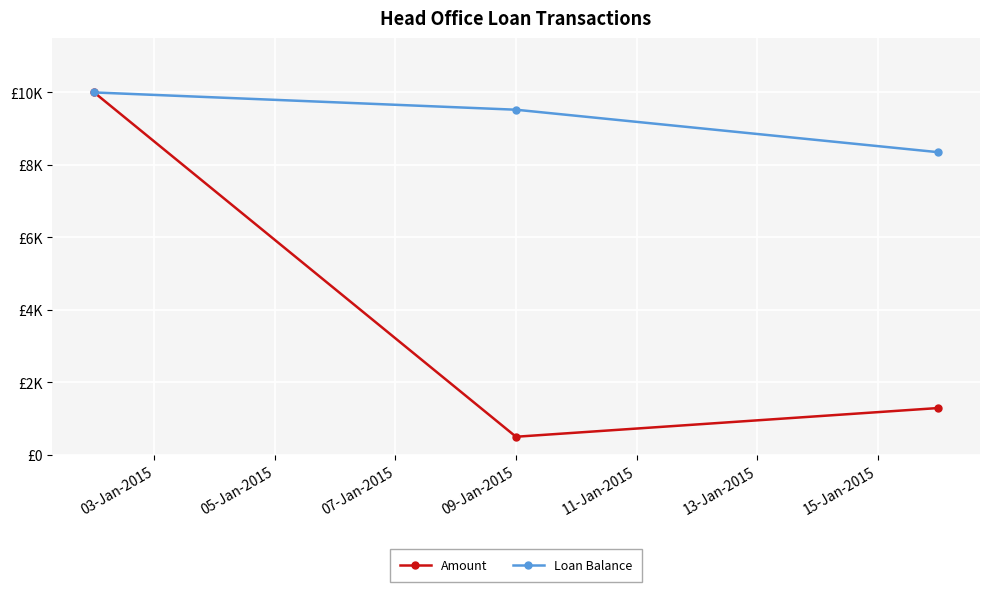

Reading left to right, transcribe all the data shown in this chart.

Amount: 10000.0	500.0	1291.8
Loan Balance: 10000.0	9523.1	8352.5